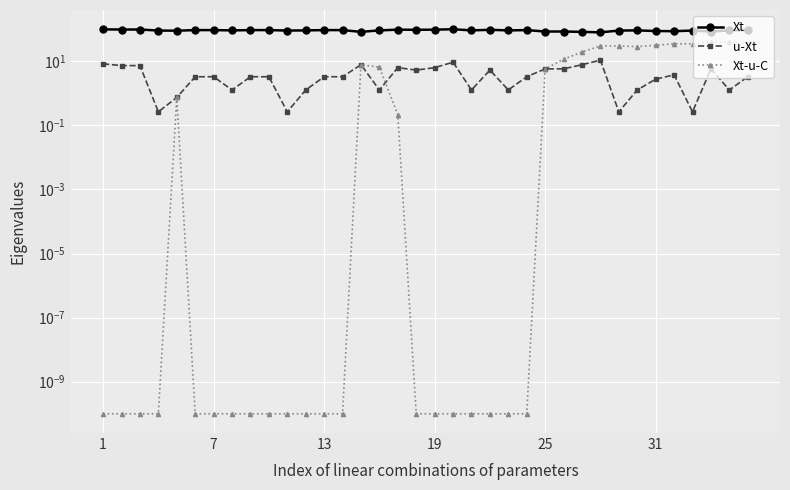

True or false: Xt-u-C has more than 2 interior local peaks.

True